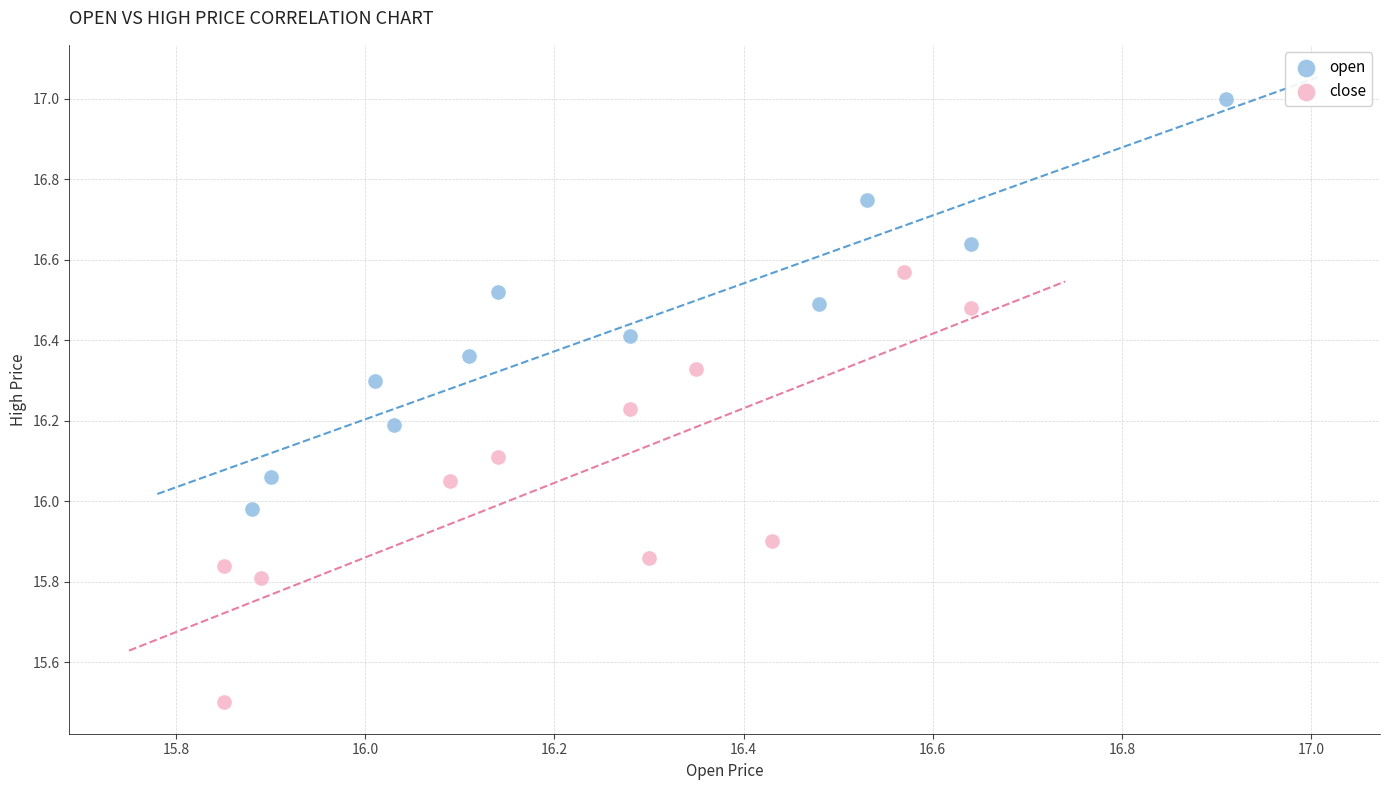

Which series contains the highest Y value?

open